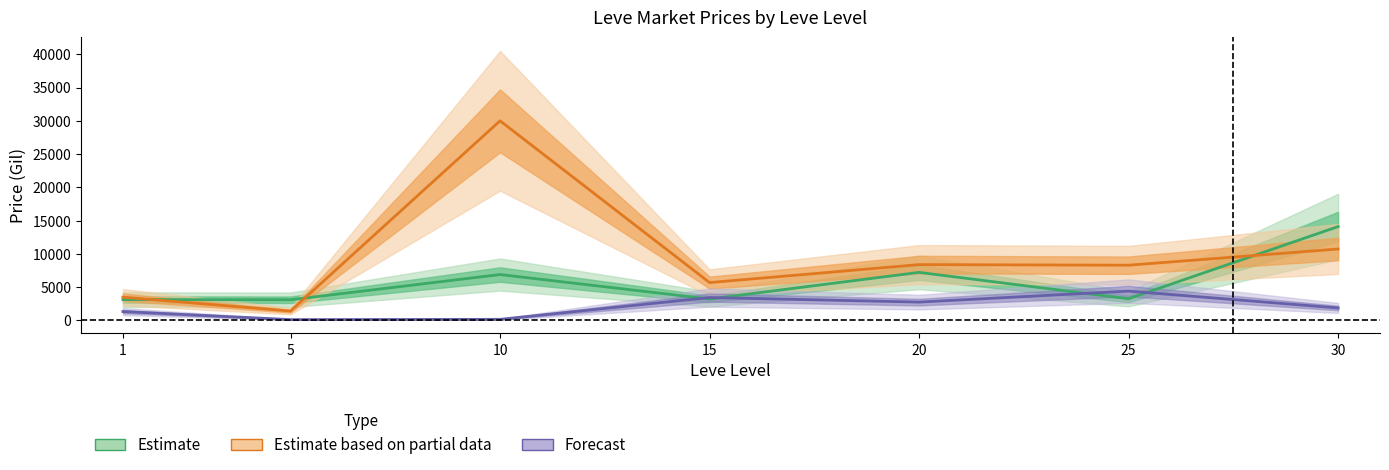

Is it true that Estimate based on partial data equals 10736.0 at 30?

True